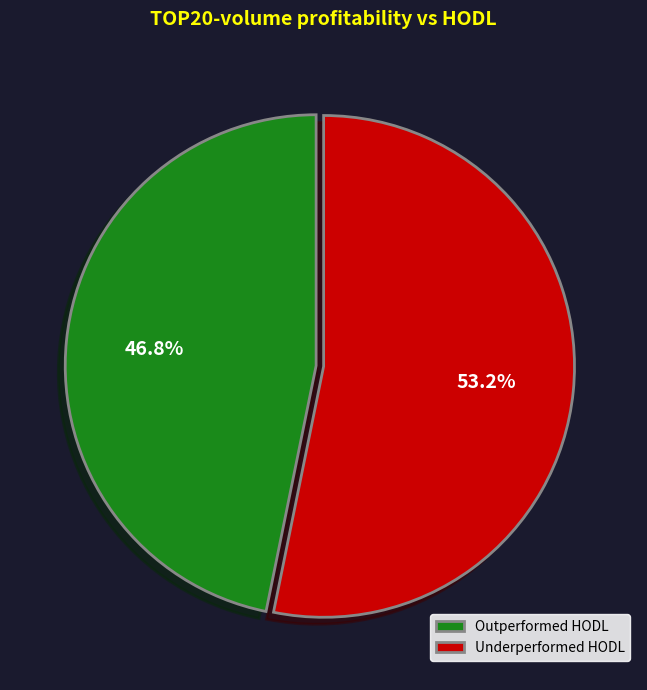

What percentage do Outperformed HODL and Underperformed HODL together represent?

100.0%